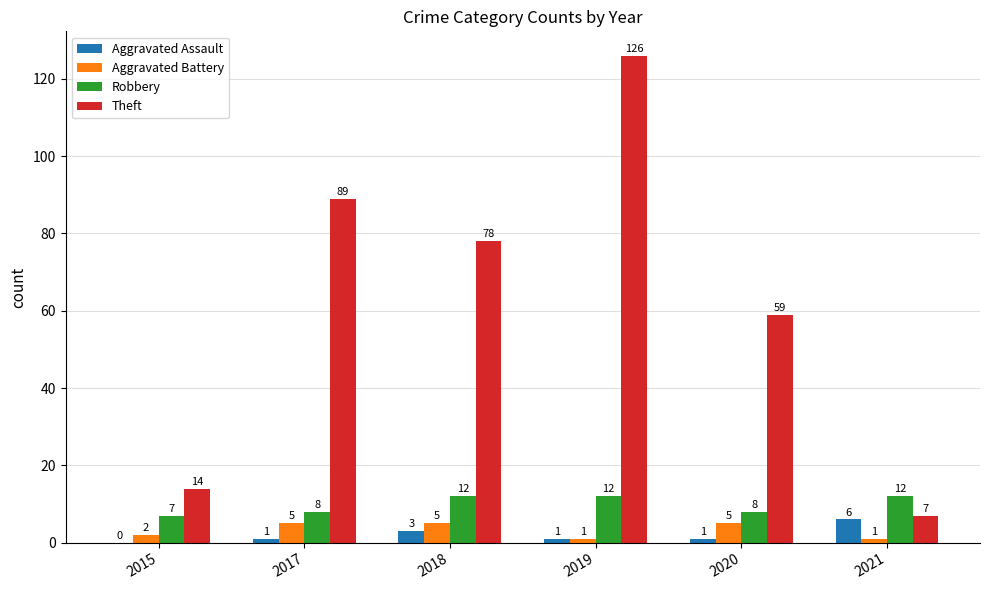

What is the greatest value displayed?

126